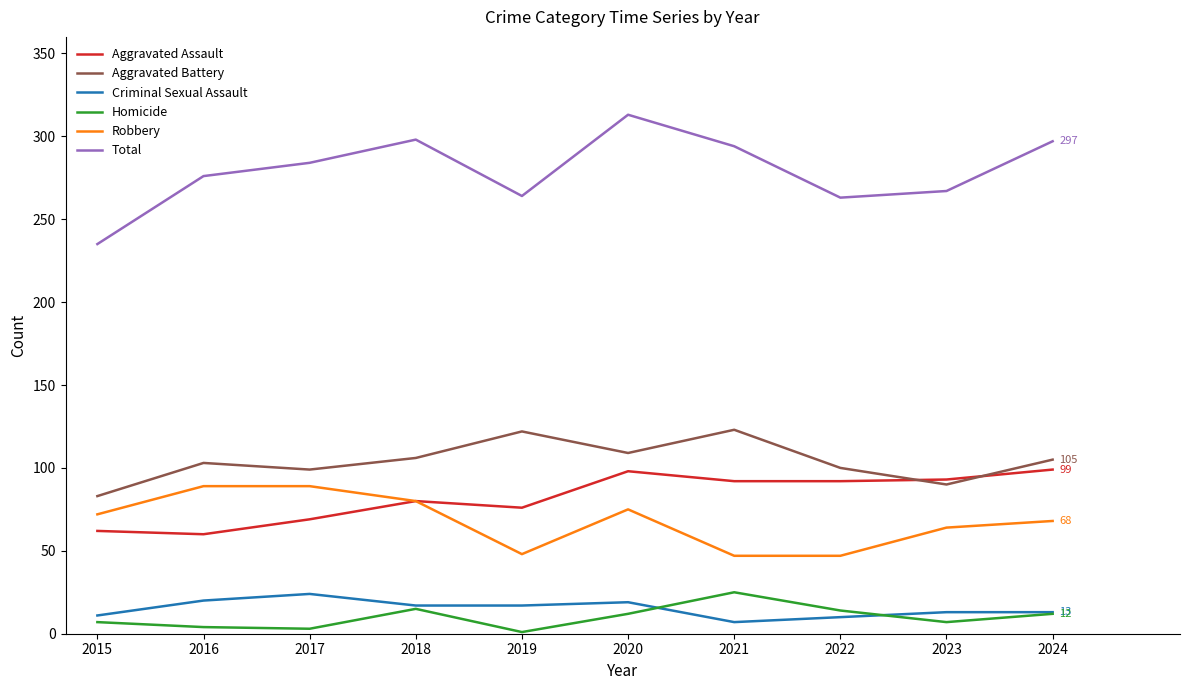

Which series has the largest total across all categories?

Total